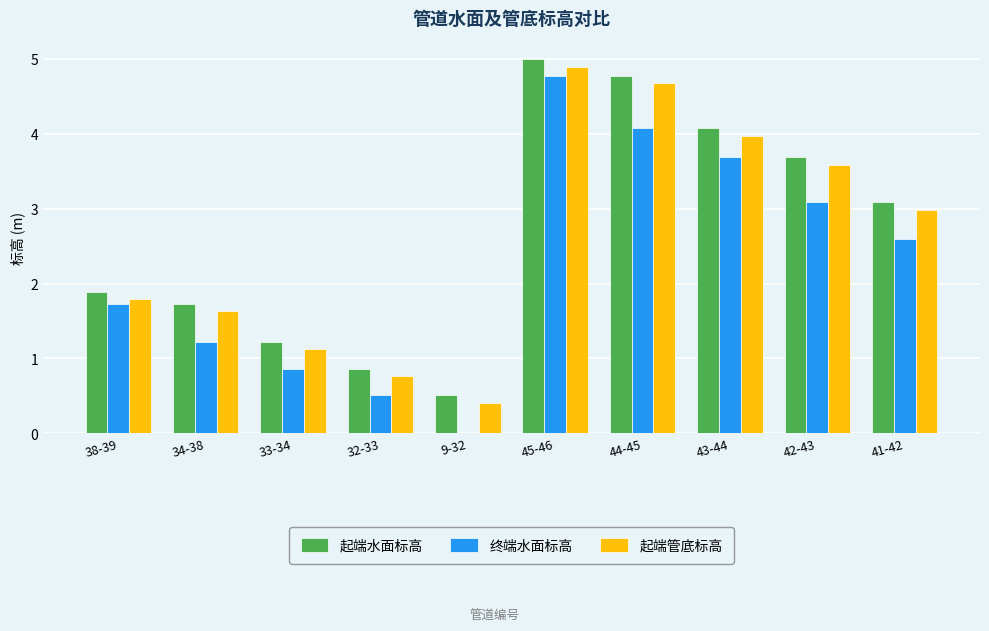

Which series has the widest spread of values?

终端水面标高